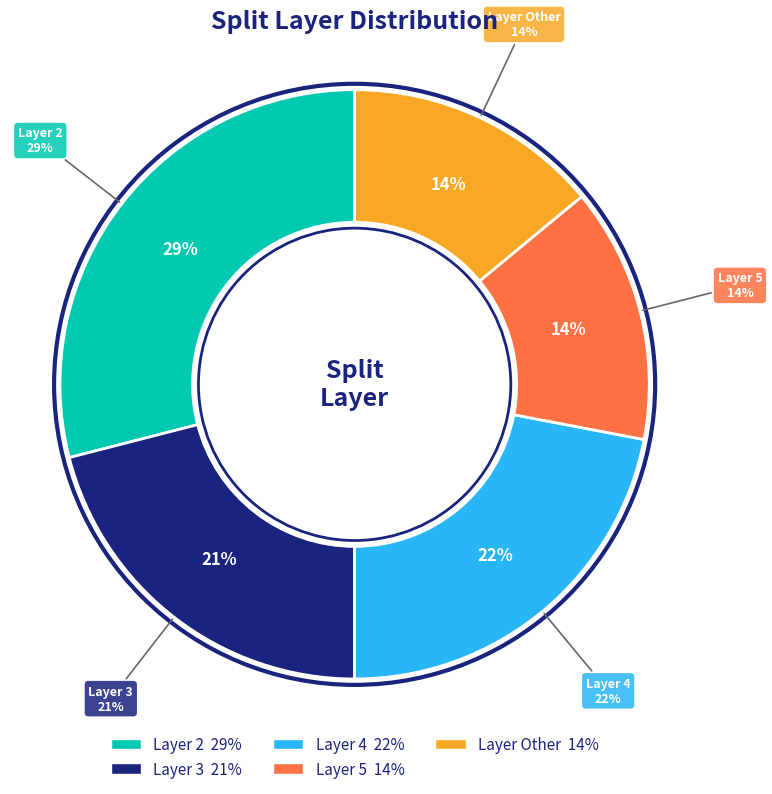

Is it true that Other is 19% of the pie?

False